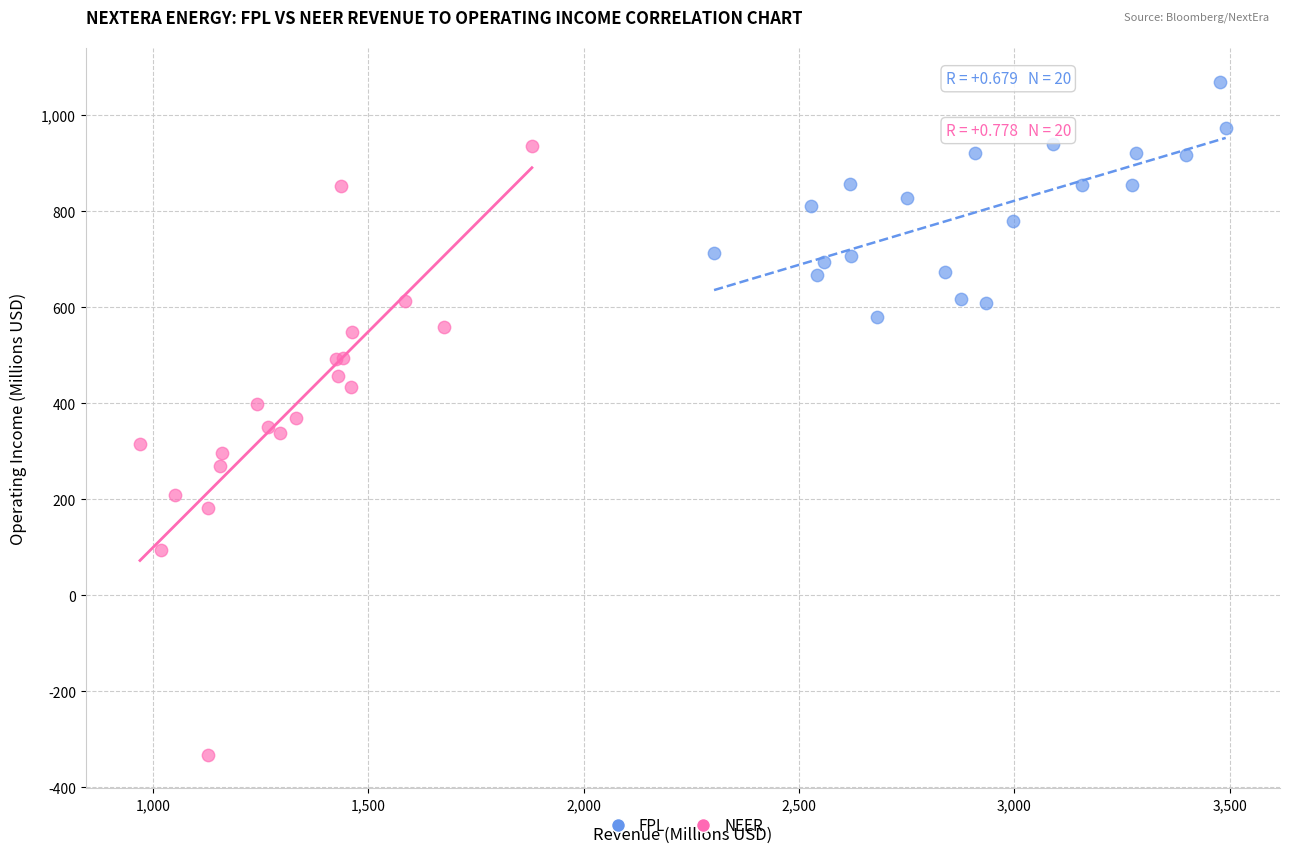

Which series contains the highest Y value?

FPL